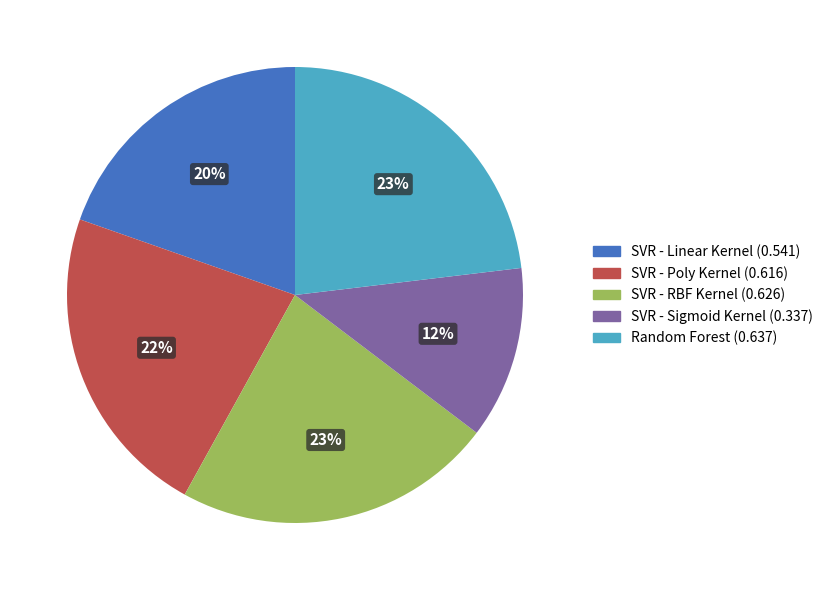

To the nearest percent, what percentage of the pie is SVR - Linear Kernel?

20%